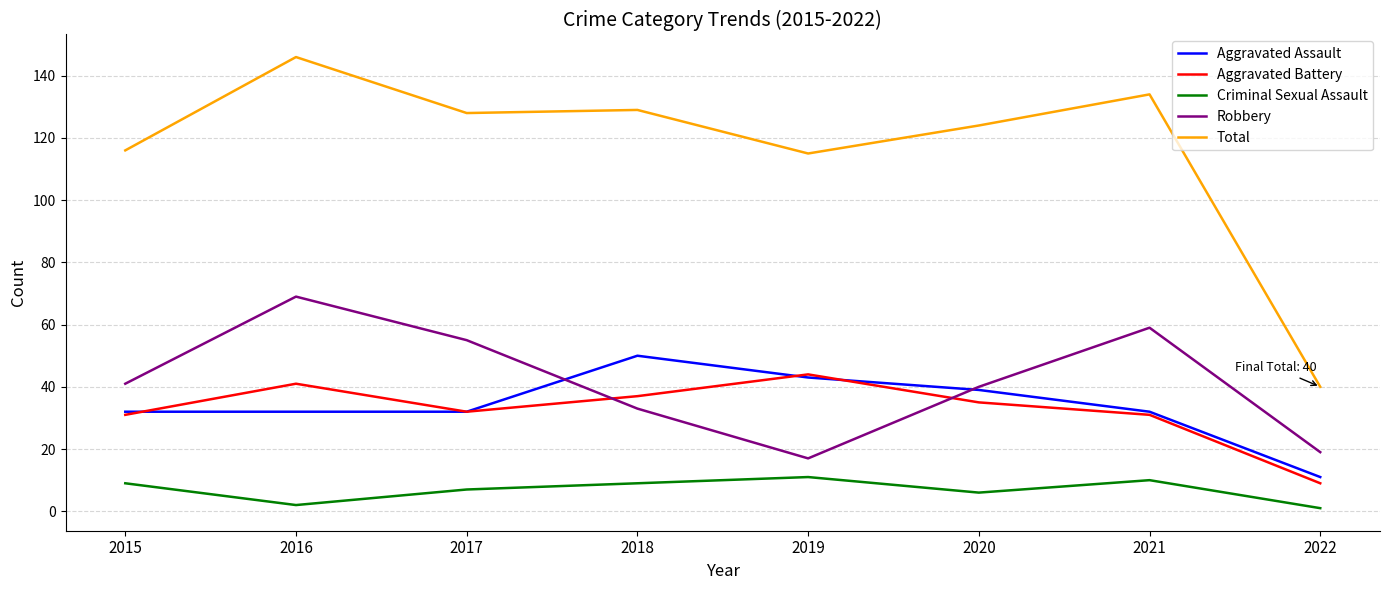

Where do Aggravated Battery and Robbery first cross each other?

2017 and 2018